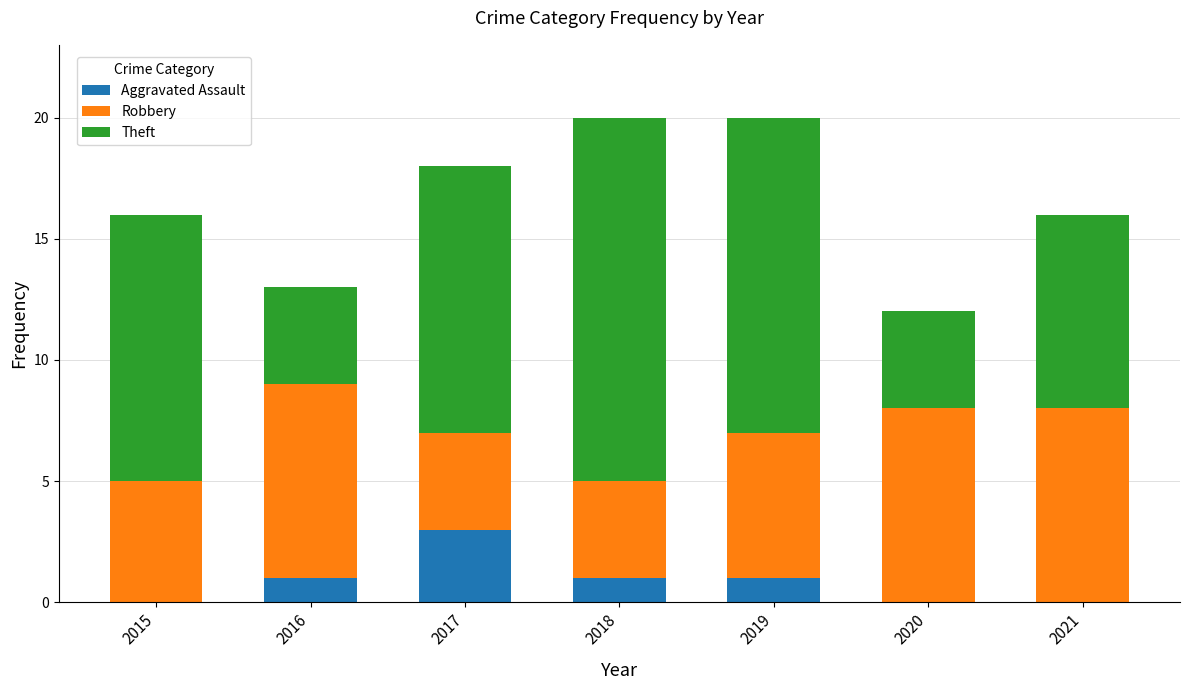

What is the total value across all series at 2016?

13